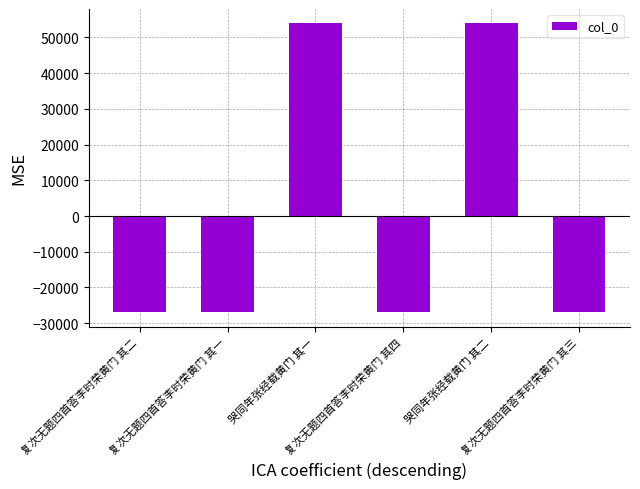

What is the label of the 4th bar from the left?

复次无题四首答李时荣黄门 其四